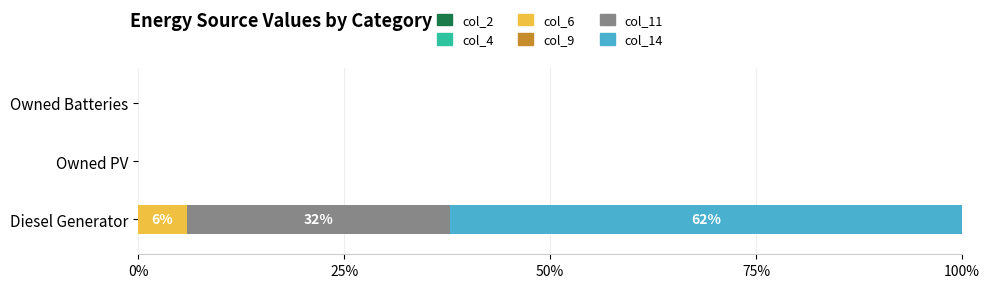

At which label does col_6 reach its peak?

Diesel Generator